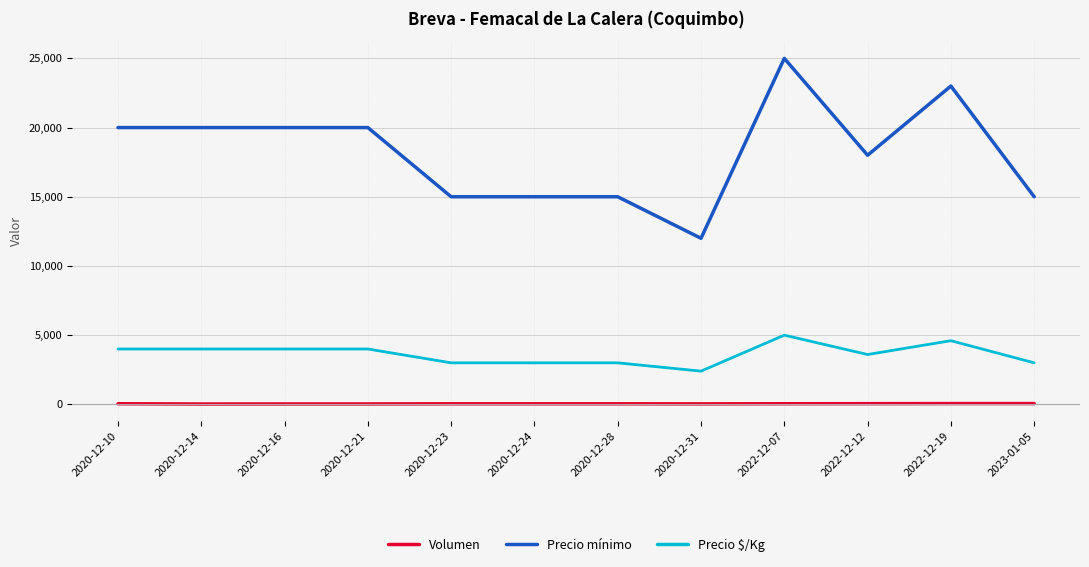

What is the difference between the maximum and minimum values in the Precio $/Kg series?

2600